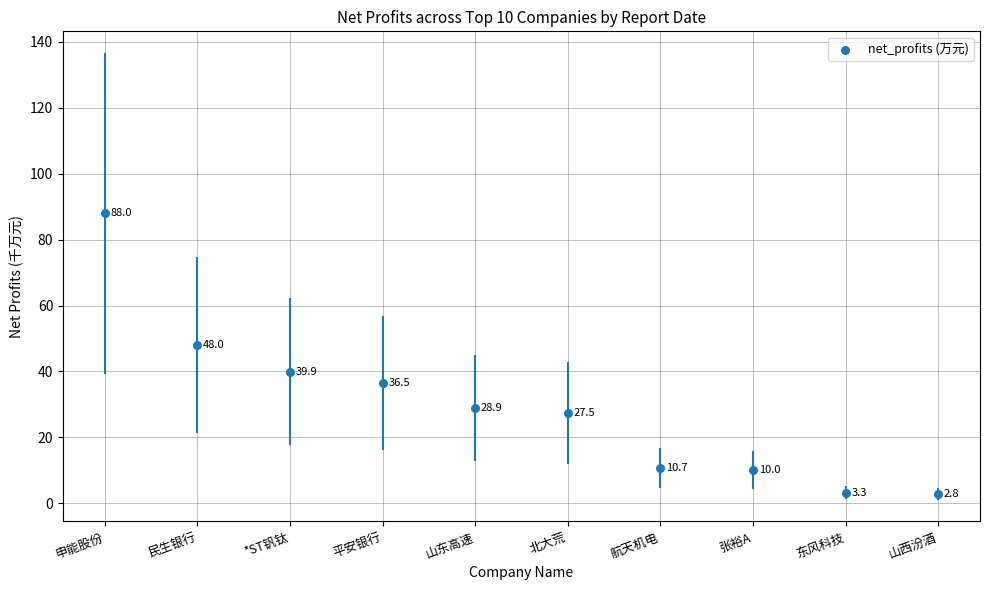

What Y value in the scatter plot is closest to 45?

48.0